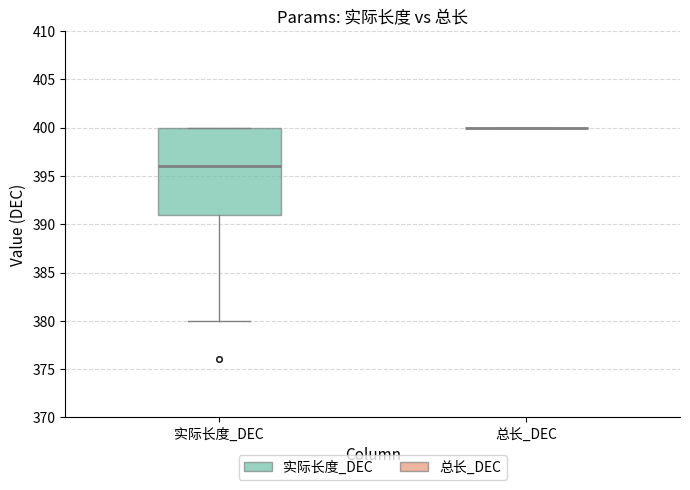

Which box is the tallest, from its lower edge to its upper edge?

实际长度_DEC